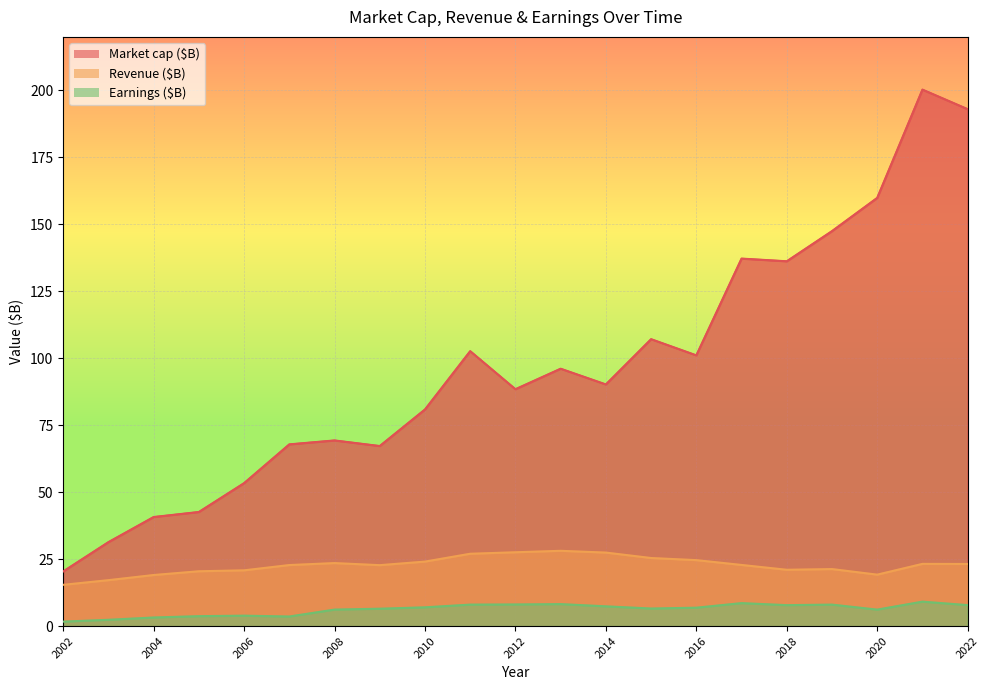

What is the value of the Earnings ($B) point at the 4th from the left?

3.7